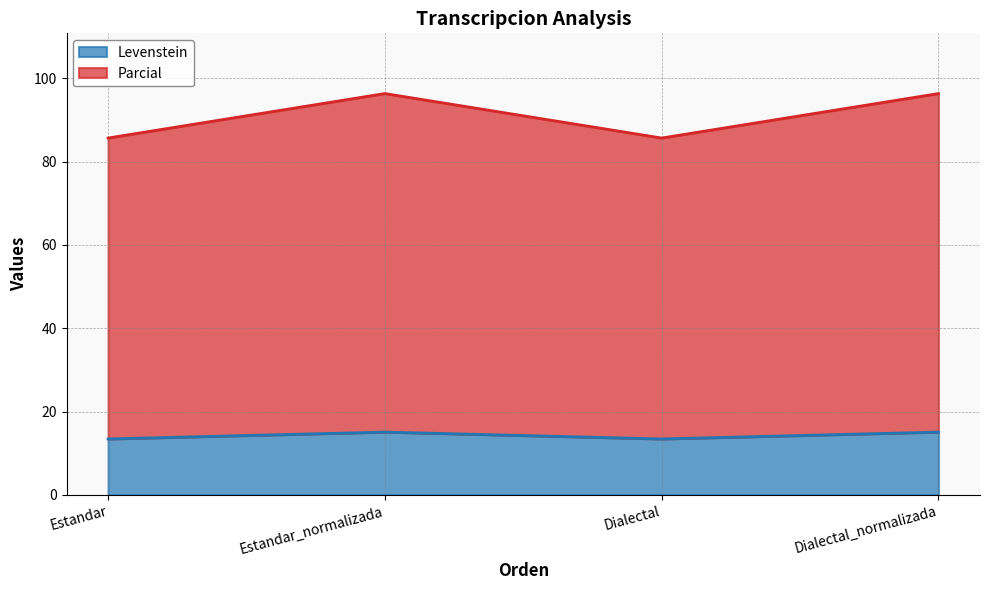

Where is the first local minimum for Parcial?

Dialectal